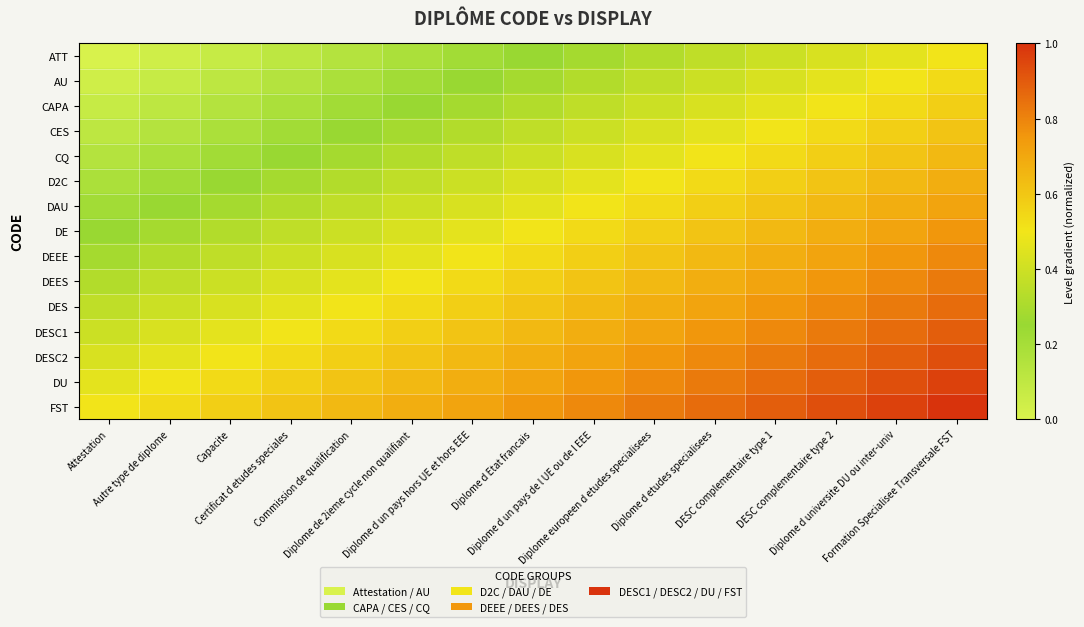

At which category does the chart reach its peak across all series?

Formation Specialisee Transversale FST